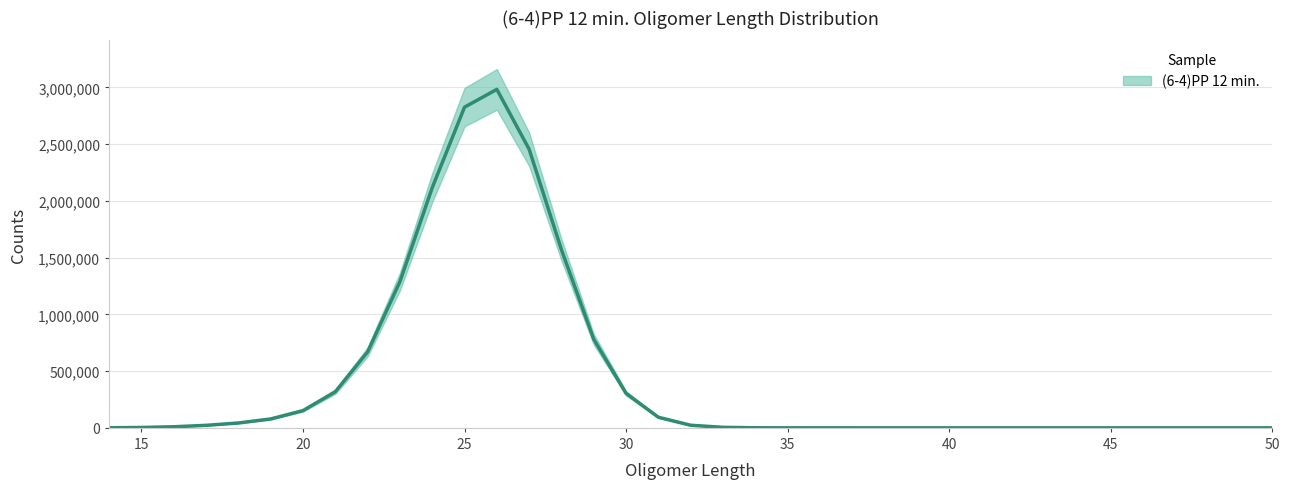

List the labels in order of value, smallest first.

46, 47, 44, 50, 43, 42, 41, 40, 39, 38, 37, 36, 35, 34, 14, 15, 33, 16, 17, 32, 18, 19, 31, 20, 30, 21, 22, 29, 23, 28, 24, 27, 25, 26